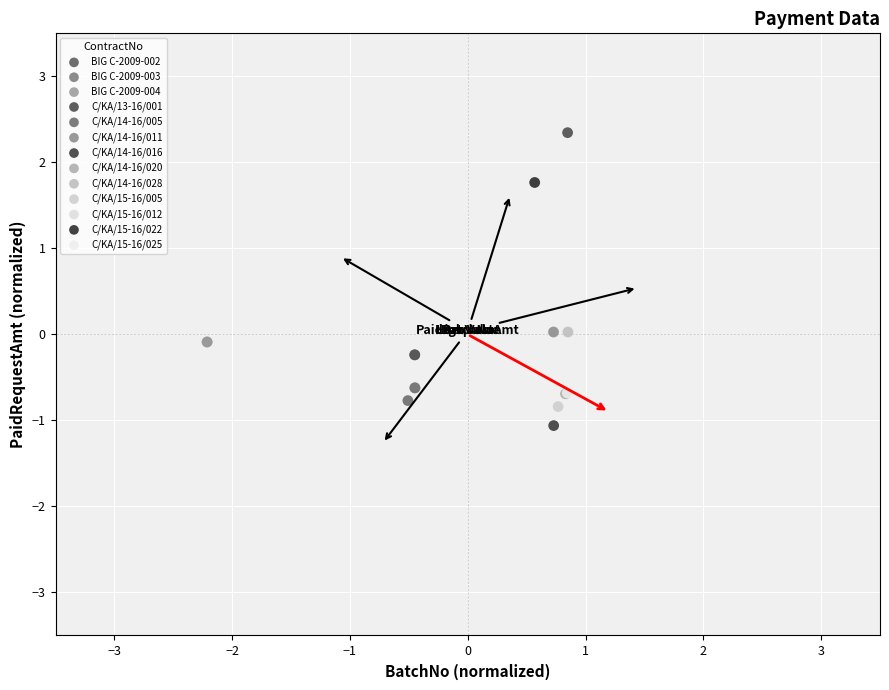

What are all the series names shown in the legend?

BIG C-2009-002, BIG C-2009-003, BIG C-2009-004, C/KA/13-16/001, C/KA/14-16/005, C/KA/14-16/011, C/KA/14-16/016, C/KA/14-16/020, C/KA/14-16/028, C/KA/15-16/005, C/KA/15-16/012, C/KA/15-16/022, C/KA/15-16/025